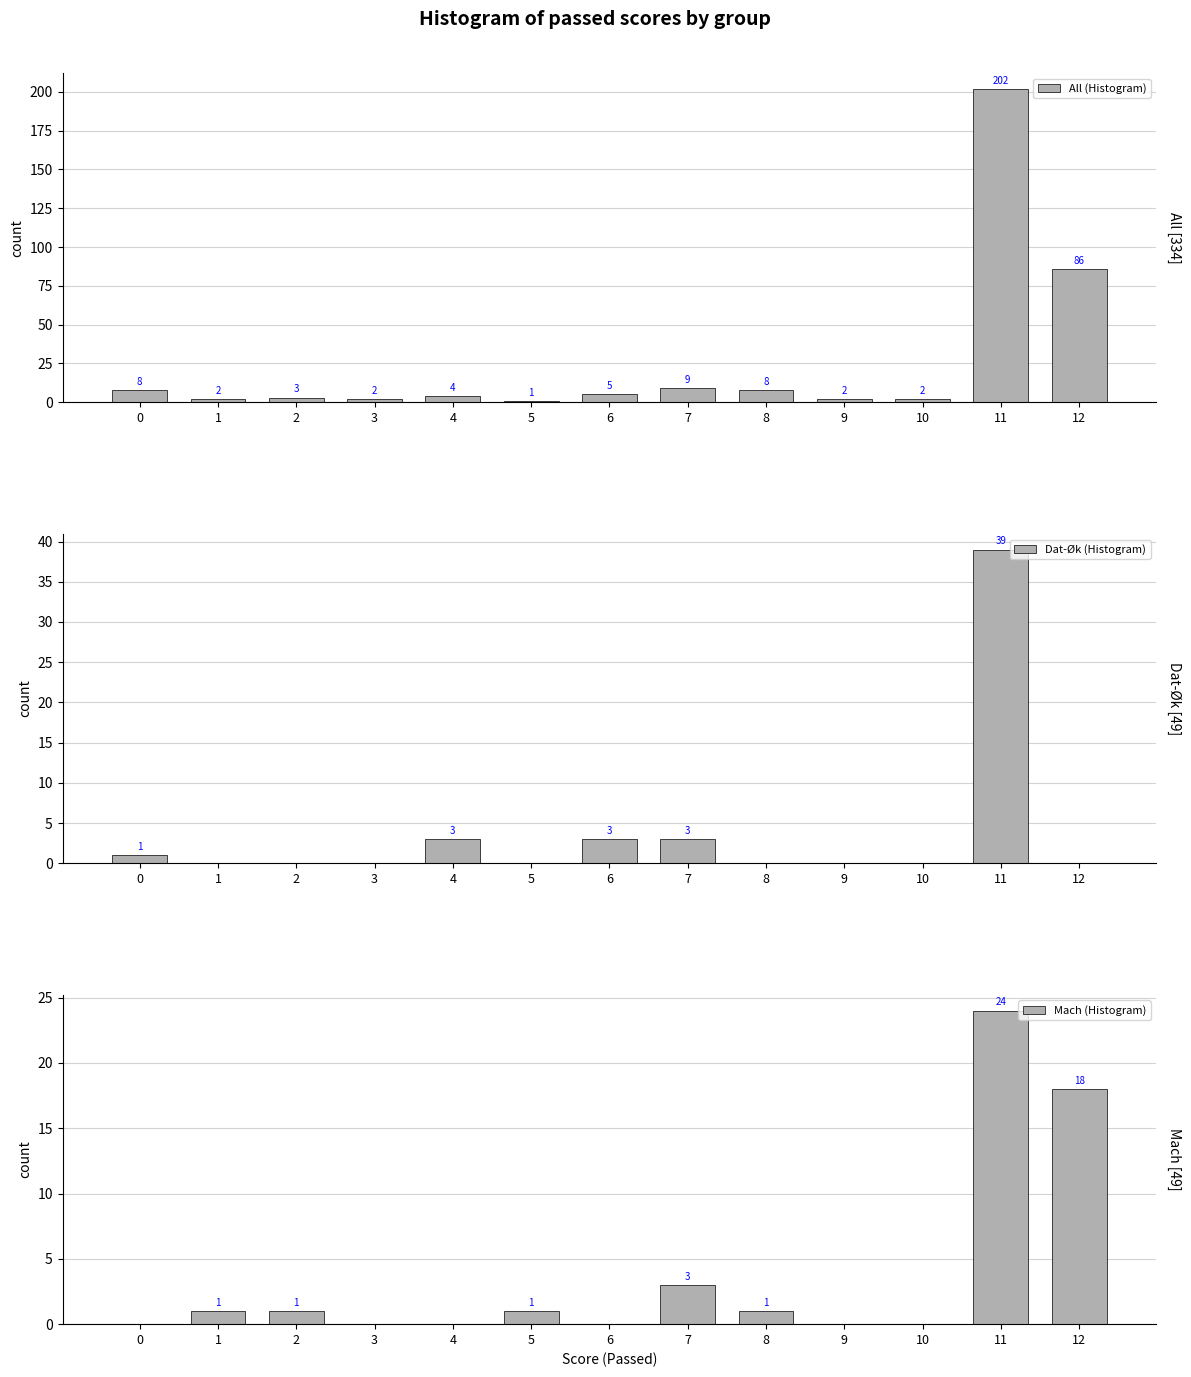

Which series changed the most between 5 and 10?

All (Histogram)